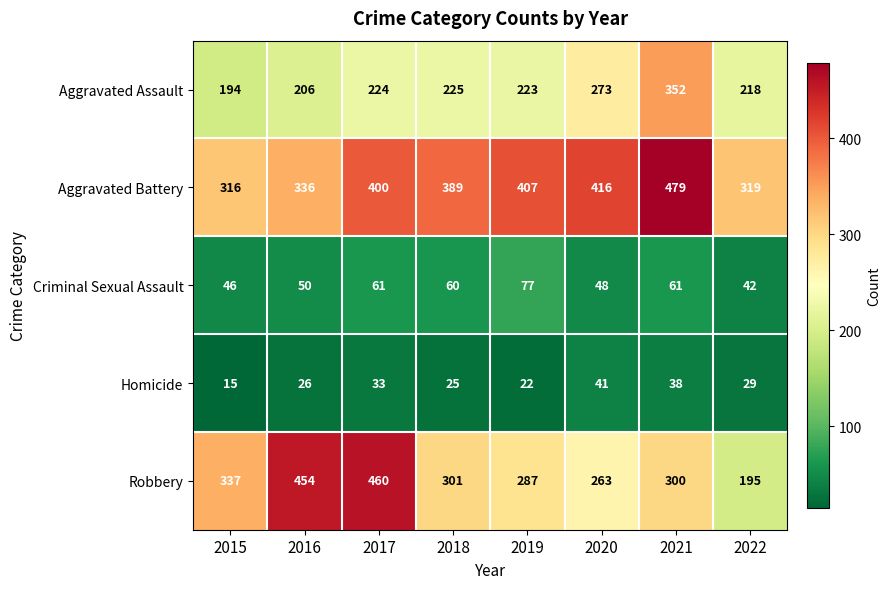

What is the maximum value shown in the chart?

479